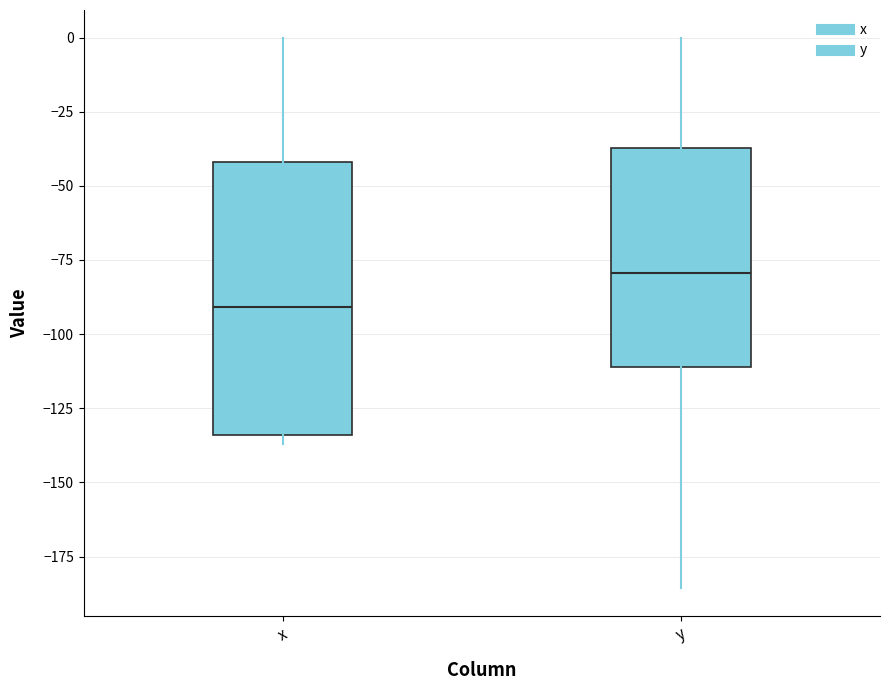

Reading left to right, read every box against the y-axis: the position of its median line, the range the box covers, and the ends of its whiskers. The values are not printed on the chart, so give them approximately, as read against the axis.

x: median -90, box -135 to -40, whiskers -135 (just below the box's lower edge) to 0
y: median -80, box -110 to -35, whiskers -185 to 0